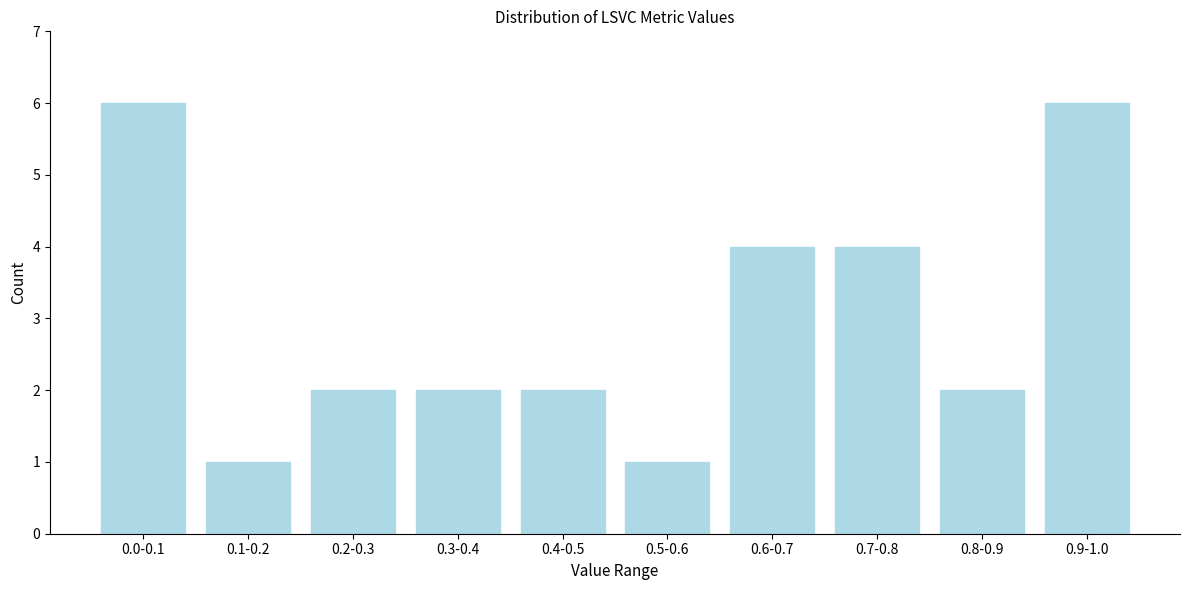

Reading left to right, transcribe all the data shown in this chart.

0.0-0.1=6	0.1-0.2=1	0.2-0.3=2	0.3-0.4=2	0.4-0.5=2	0.5-0.6=1	0.6-0.7=4	0.7-0.8=4	0.8-0.9=2	0.9-1.0=6